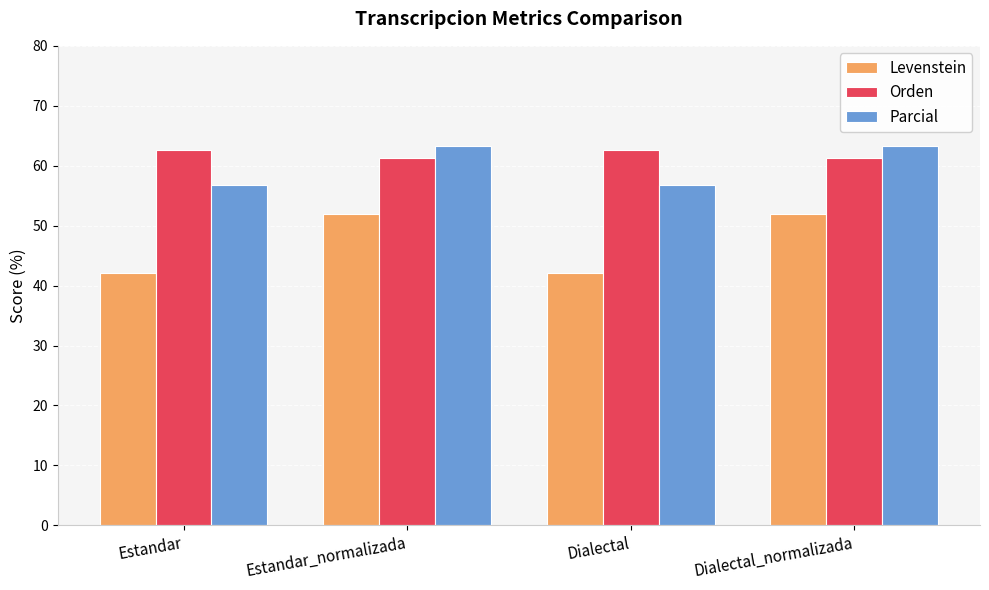

Is it true that Parcial equals 88.3 at Dialectal?

False